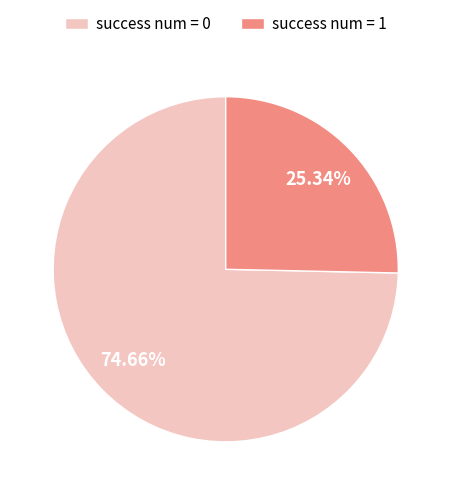

Between success num = 1 and success num = 0, which is larger?

success num = 0